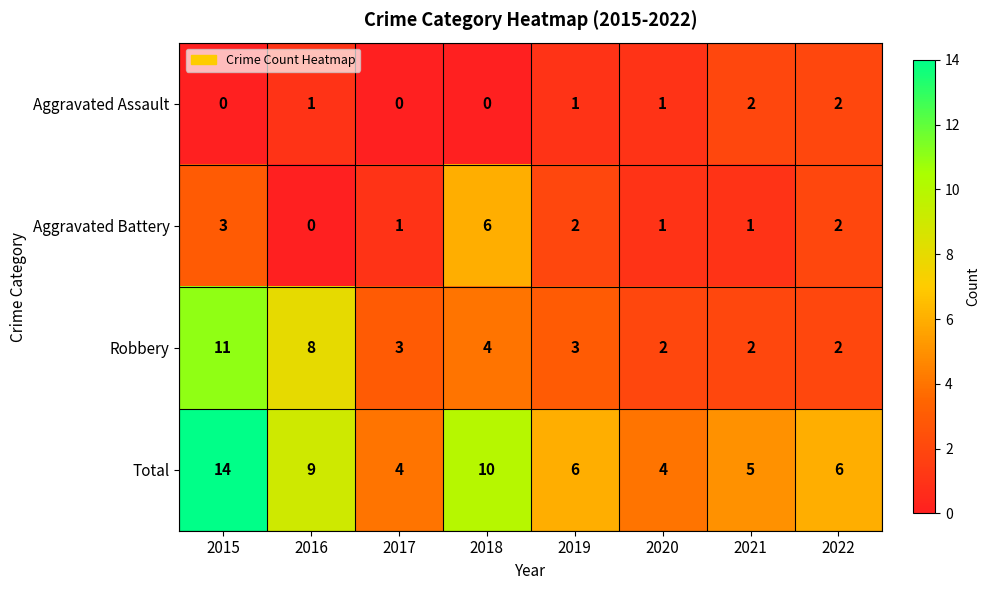

At 2018, list the series in order from smallest to largest.

Aggravated Assault, Robbery, Aggravated Battery, Total